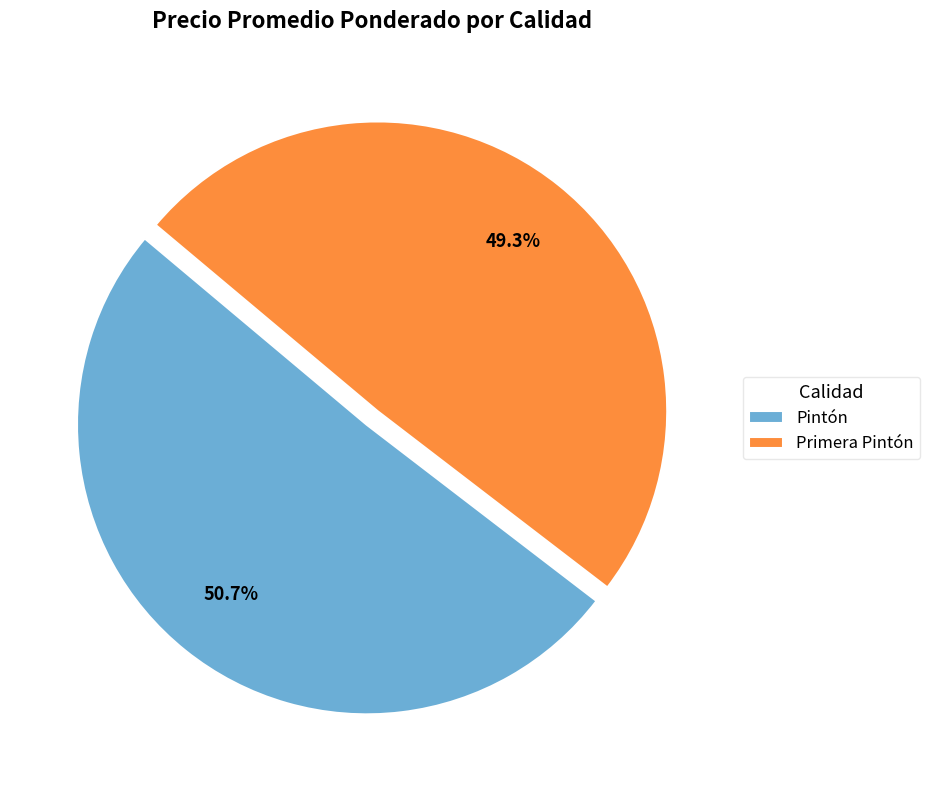

How many slices are in this pie chart?

2